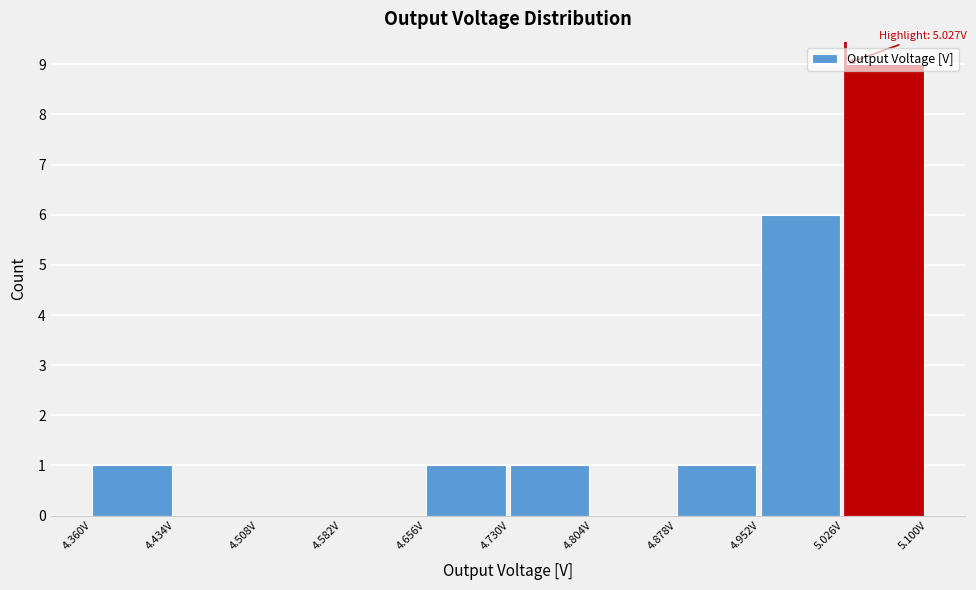

Over which range of the x-axis is the bar tallest?

5.026 to 5.100